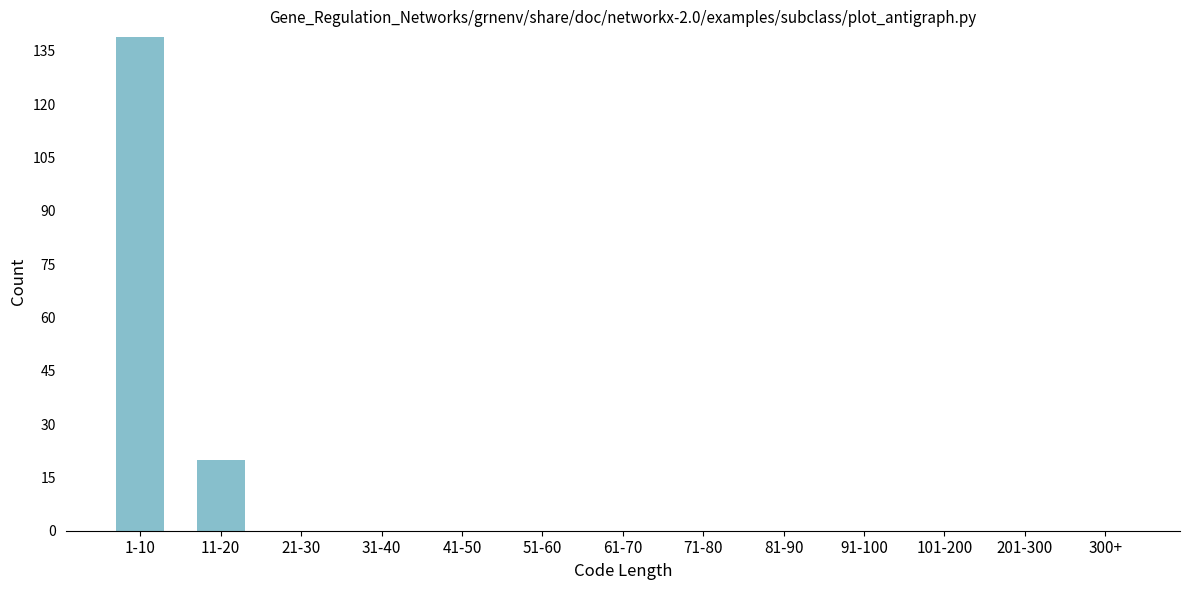

Reading right to left, what are all the values shown in this chart?

300+=0	201-300=0	101-200=0	91-100=0	81-90=0	71-80=0	61-70=0	51-60=0	41-50=0	31-40=0	21-30=0	11-20=20	1-10=139